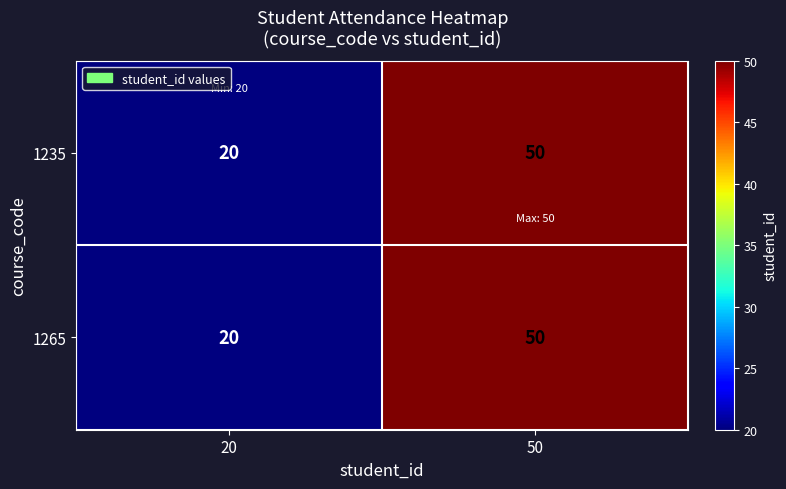

What is the approximate value of 1235 at 50?

50